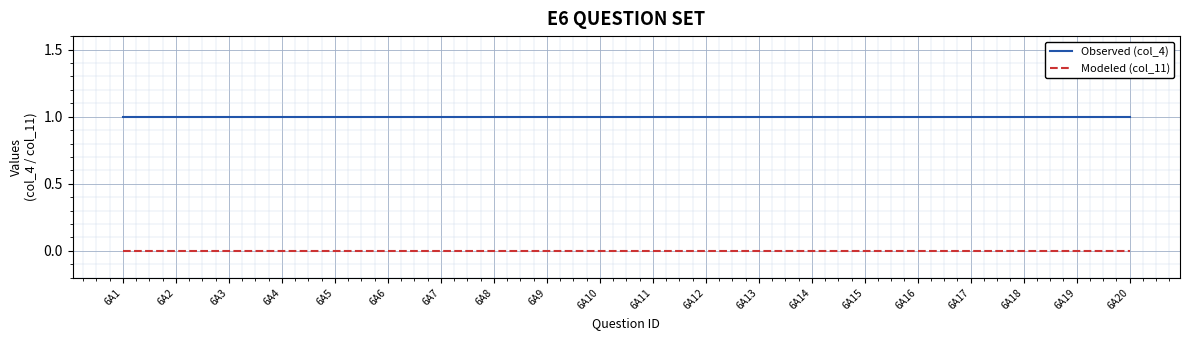

Is the value of Modeled (col_11) at 6A5 greater than the value of Observed (col_4) at 6A3?

No